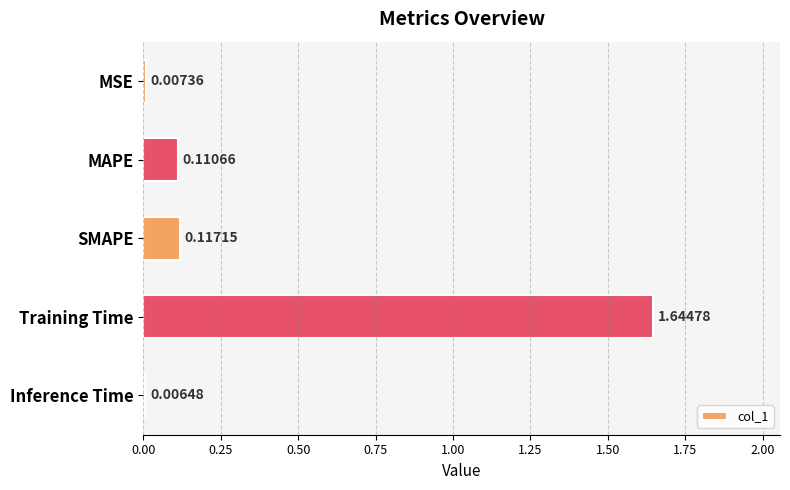

How many distinct data groups are displayed?

1